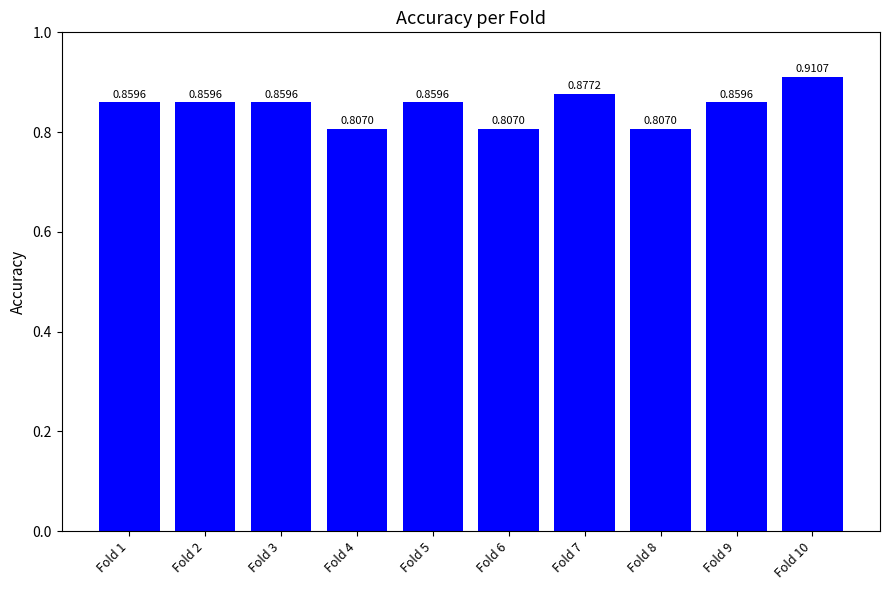

Is it true that the value at Fold 3 is 0.5?

False